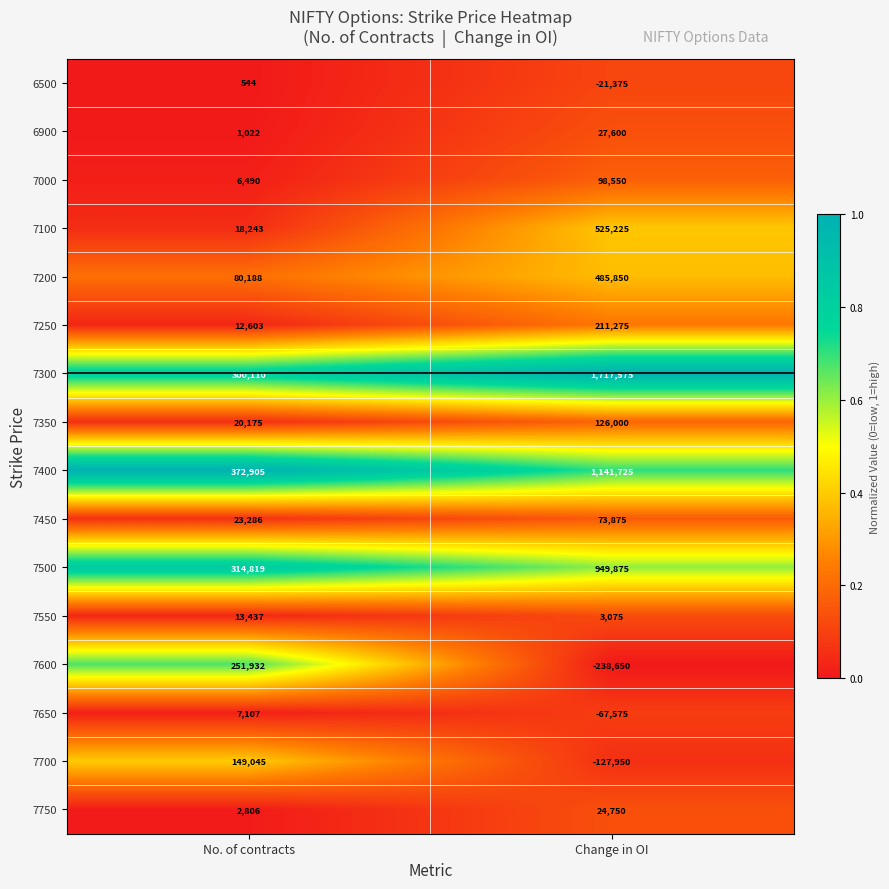

At Change in OI, list the series in order from largest to smallest.

7300, 7400, 7500, 7100, 7200, 7250, 7350, 7000, 7450, 6900, 7750, 7550, 6500, 7650, 7700, 7600